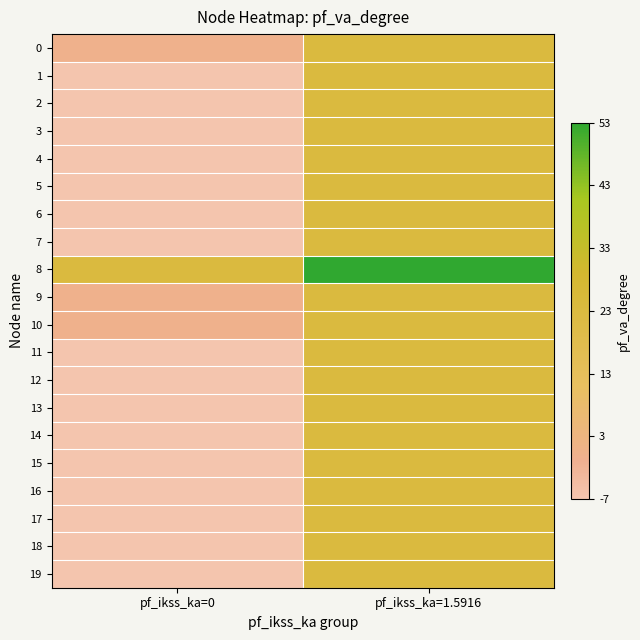

What is the smallest value displayed?

-6.7